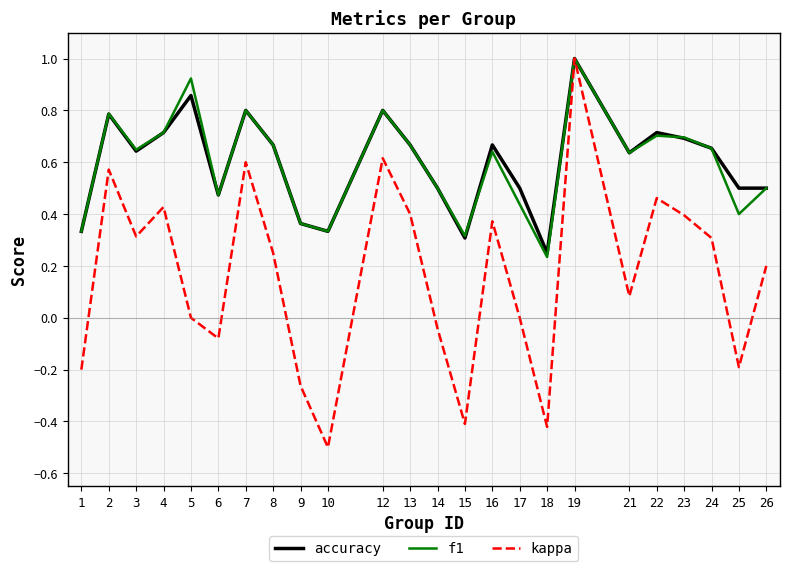

Which category has the highest value in the f1 series?

19